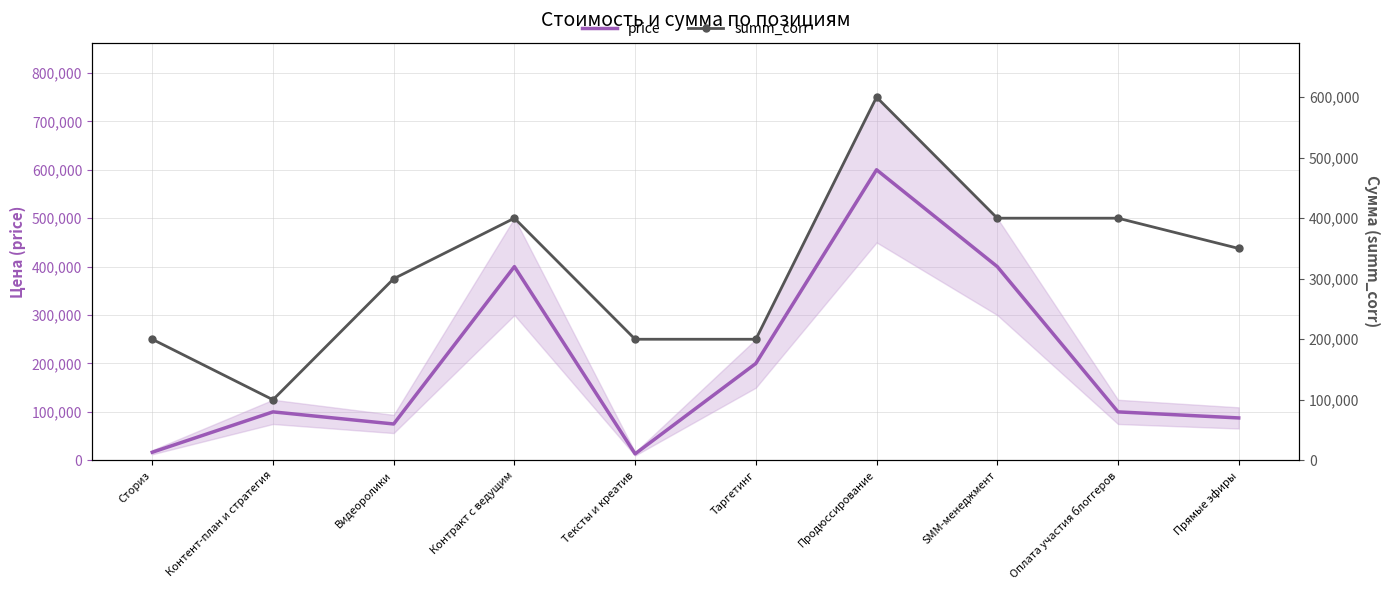

True or false: price has a value of 39419 at Прямые эфиры.

False